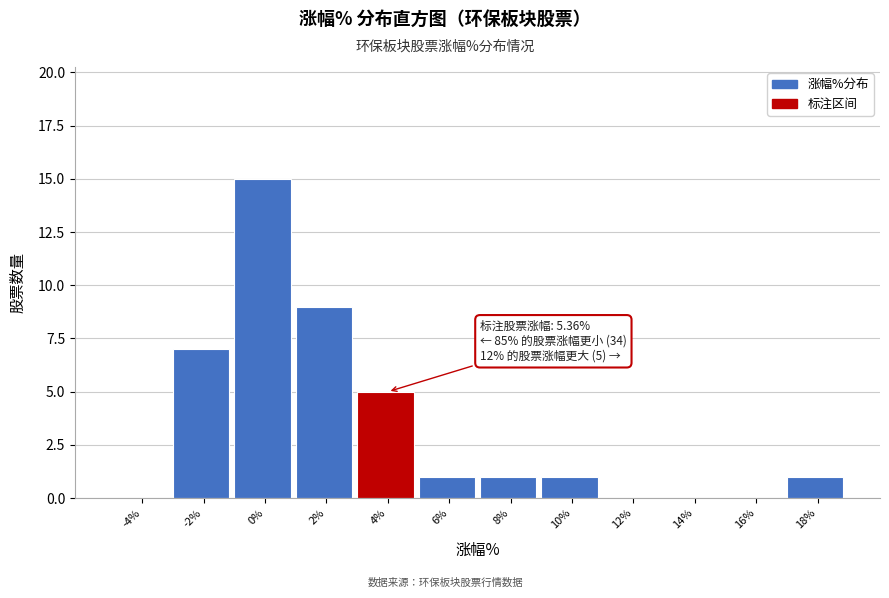

Reading left to right, what are all the values shown in this chart?

-4%=0	-2%=7	0%=15	2%=9	4%=5	6%=1	8%=1	10%=1	12%=0	14%=0	16%=0	18%=1